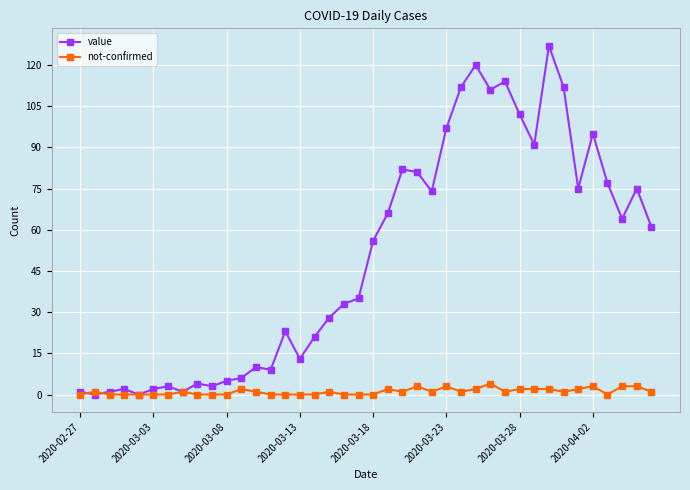

Which series ends up on top after the final intersection of not-confirmed and value?

value